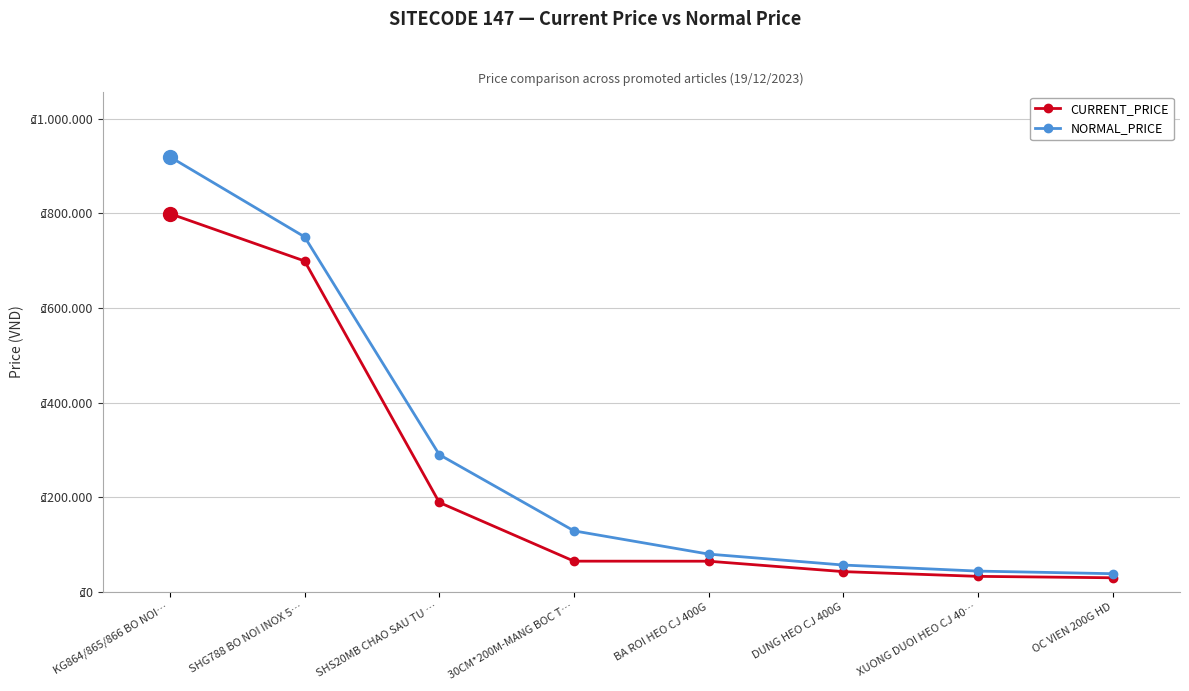

What is the minimum value shown in the chart?

29900